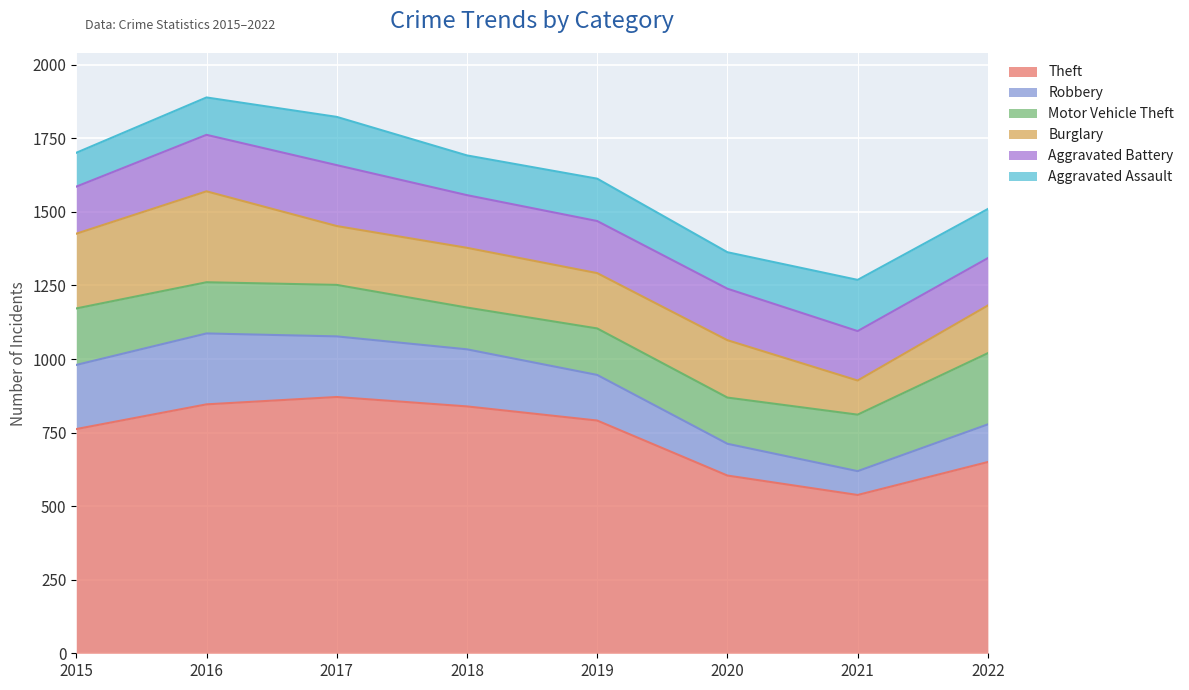

Between 2021 and 2019, which is larger?

2019